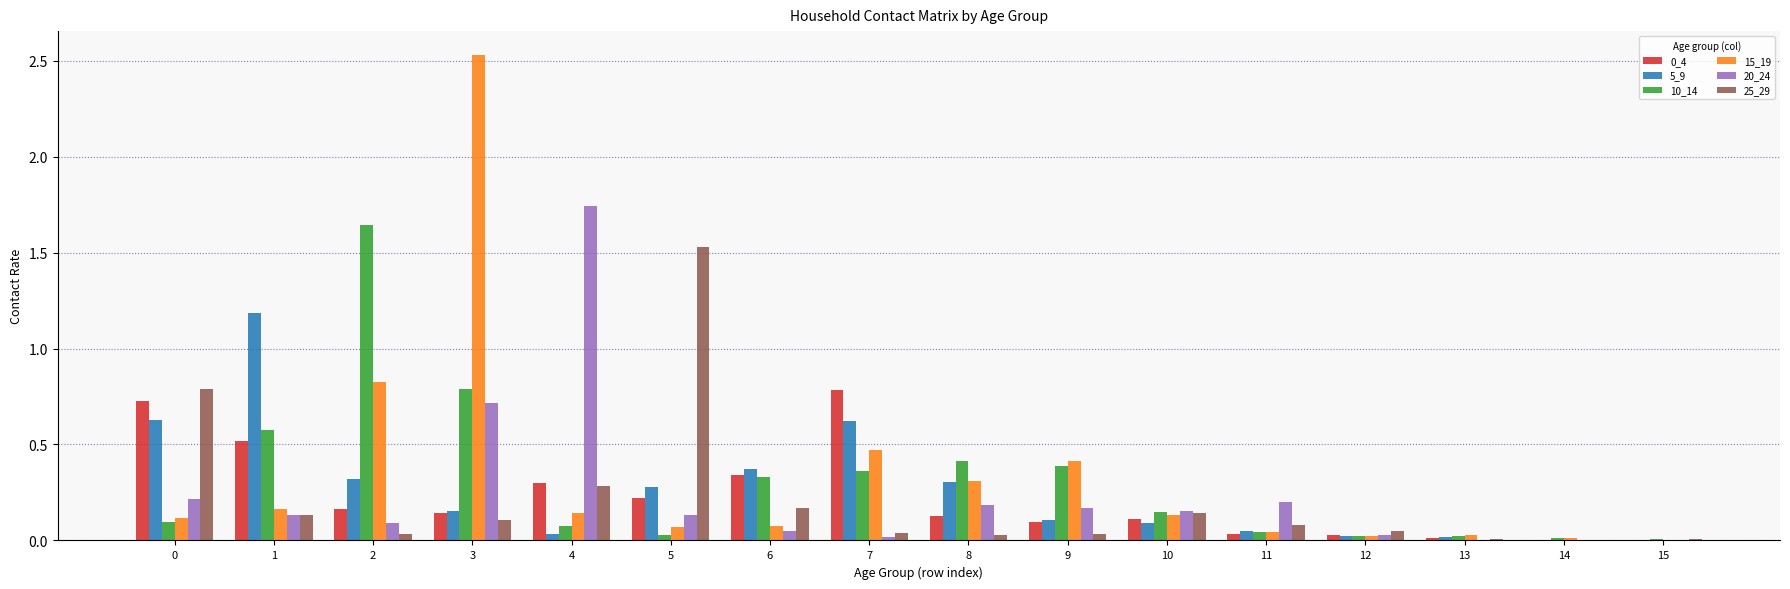

At which category does the chart reach its peak across all series?

3